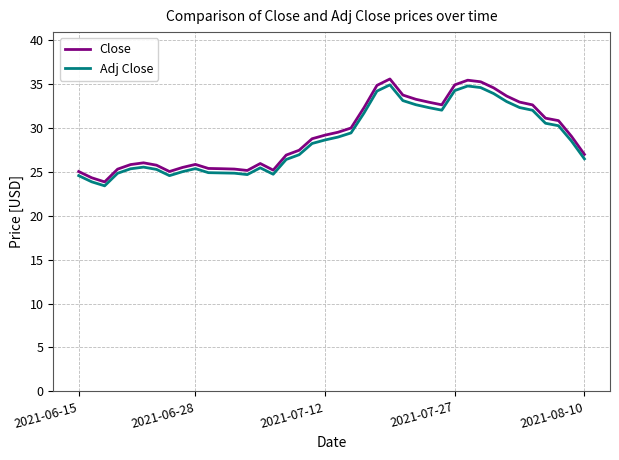

What is the difference between the maximum and minimum values in the Adj Close series?

11.5